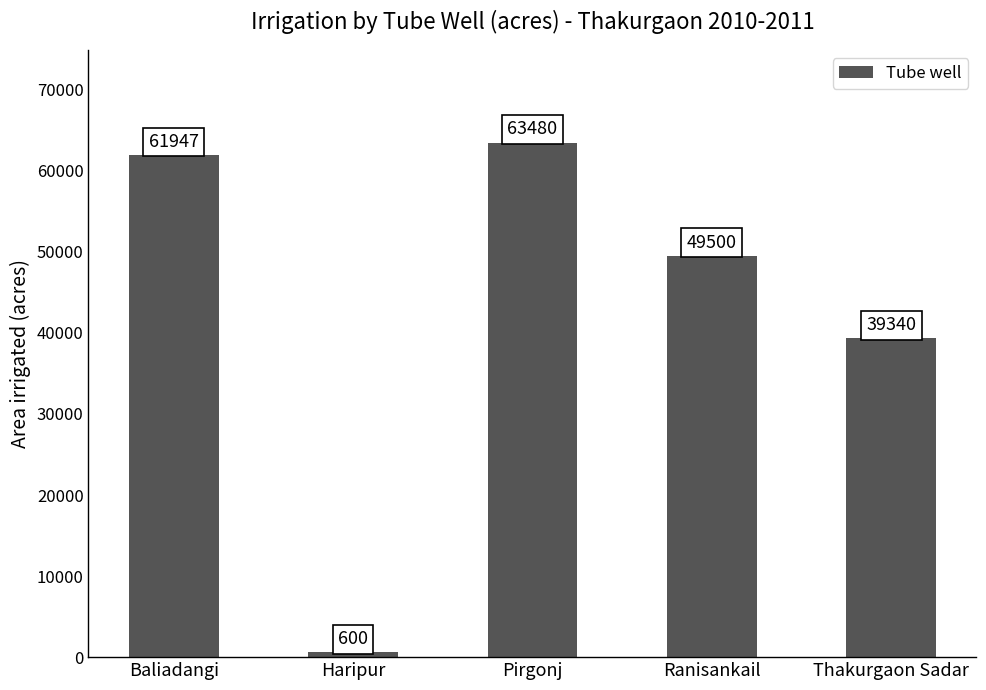

What position from the right is Baliadangi?

5